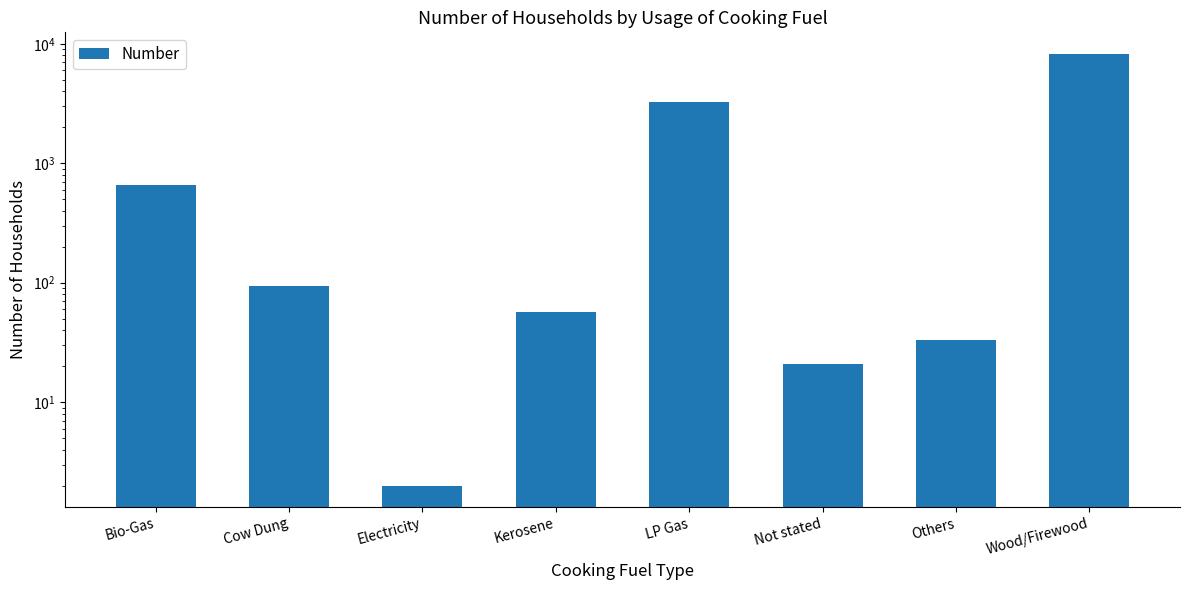

What is the value of the 1st bar from the left?

663